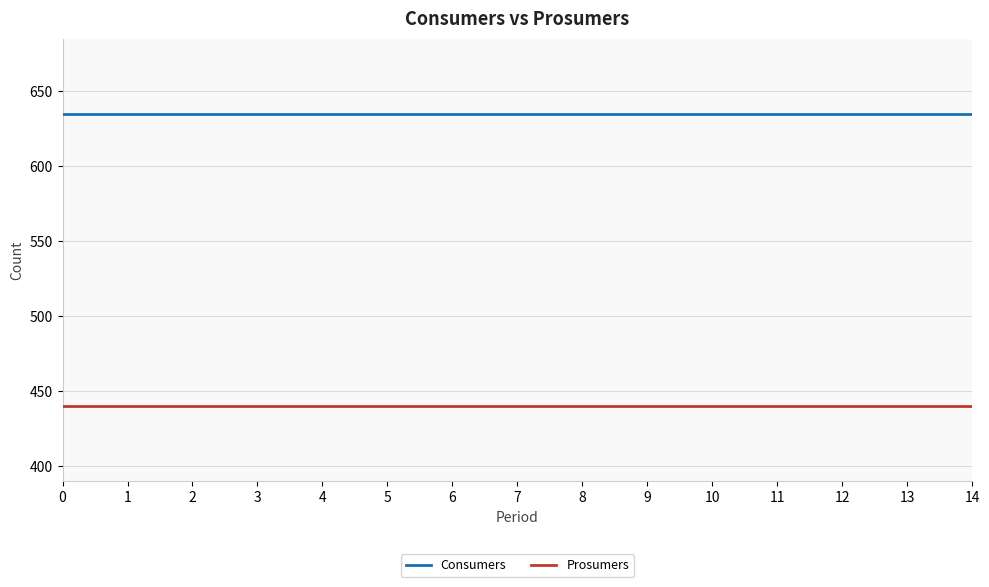

Reading right to left, extract all data points from this chart.

Consumers: 14=635	13=635	12=635	11=635	10=635	9=635	8=635	7=635	6=635	5=635	4=635	3=635	2=635	1=635	0=635
Prosumers: 14=440	13=440	12=440	11=440	10=440	9=440	8=440	7=440	6=440	5=440	4=440	3=440	2=440	1=440	0=440